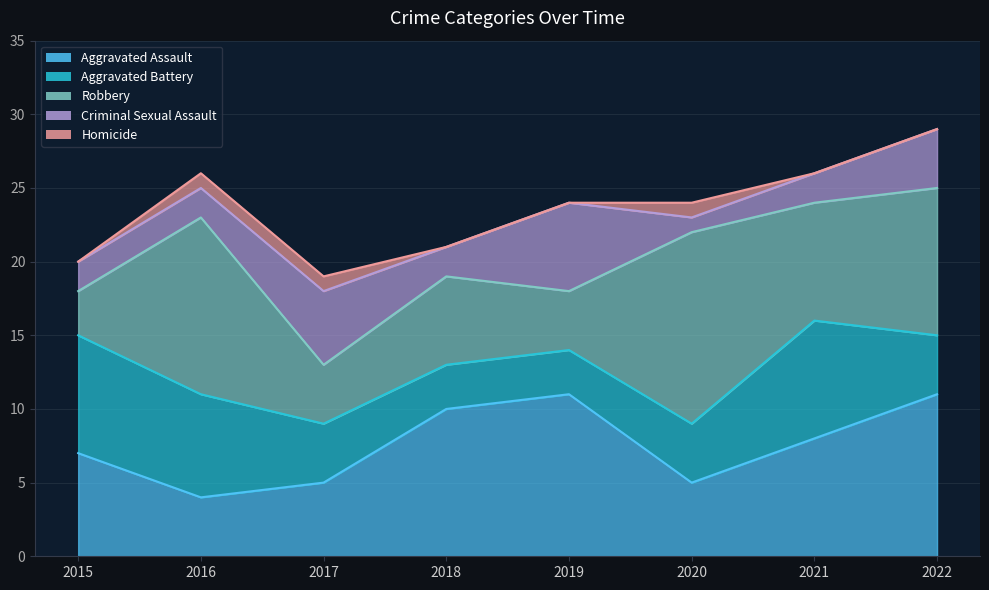

Reading left to right, extract all data points from this chart.

Aggravated Assault: 2015=7	2016=4	2017=5	2018=10	2019=11	2020=5	2021=8	2022=11
Aggravated Battery: 2015=8	2016=7	2017=4	2018=3	2019=3	2020=4	2021=8	2022=4
Robbery: 2015=3	2016=12	2017=4	2018=6	2019=4	2020=13	2021=8	2022=10
Criminal Sexual Assault: 2015=2	2016=2	2017=5	2018=2	2019=6	2020=1	2021=2	2022=4
Homicide: 2015=0	2016=1	2017=1	2018=0	2019=0	2020=1	2021=0	2022=0